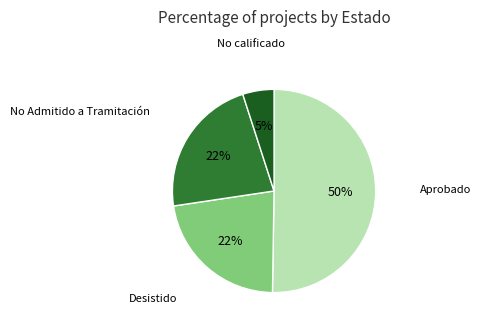

What percentage is the No calificado slice, to the nearest percent?

5%